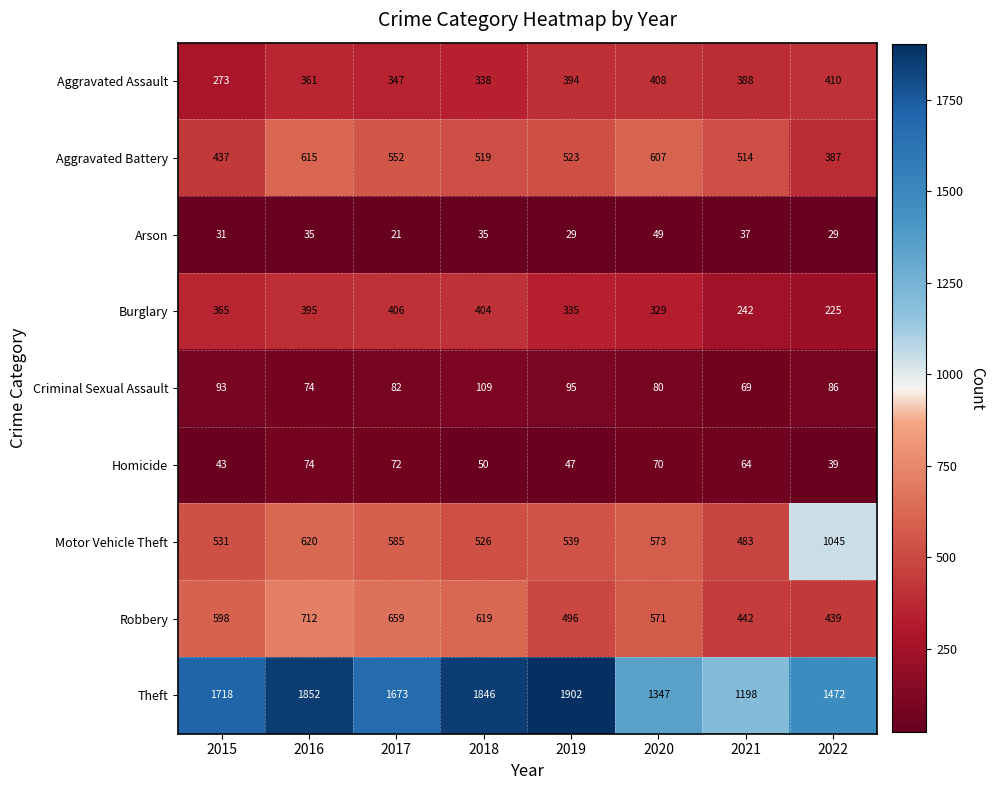

Where is Robbery nearest to the value 575?

2020